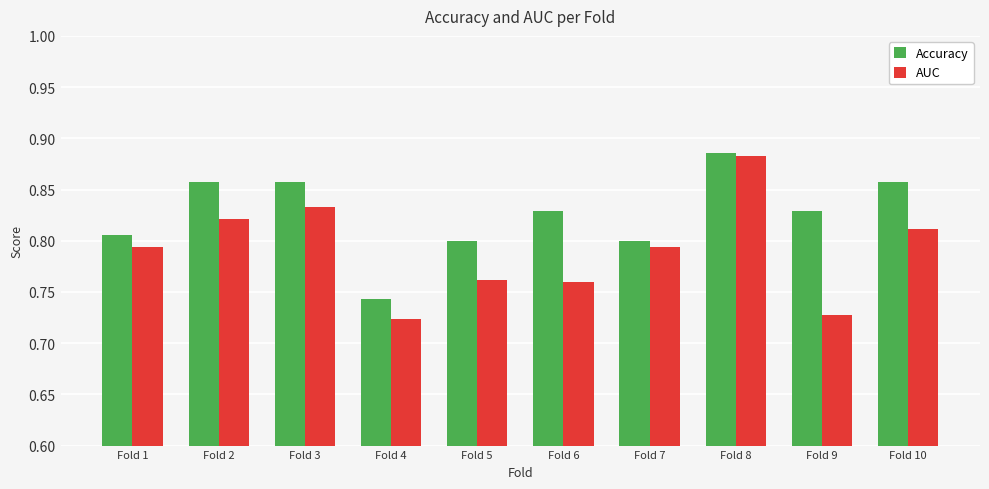

Is it true that AUC equals 0.4 at Fold 8?

False